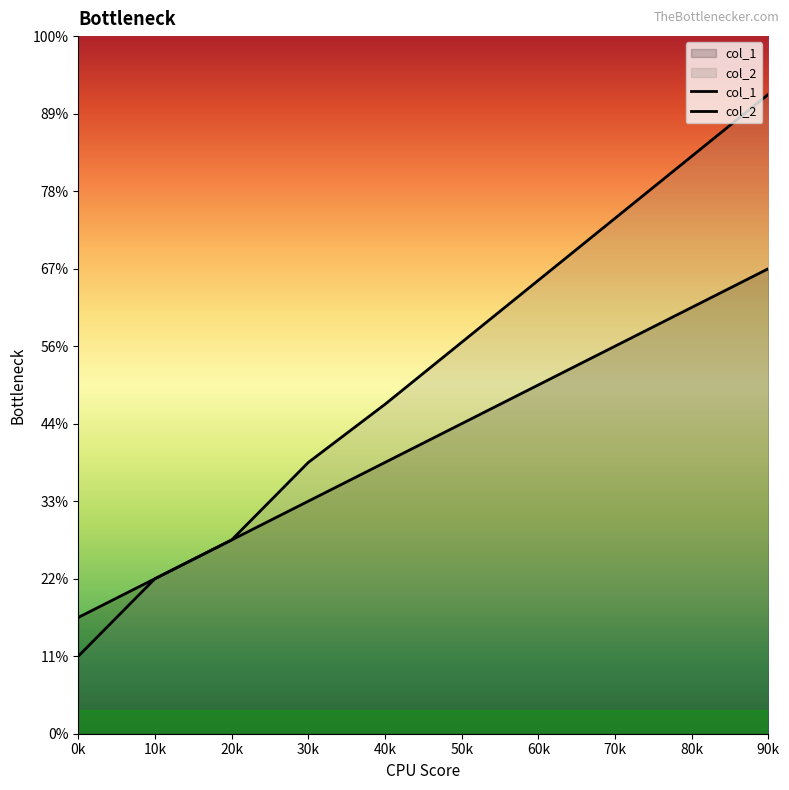

At how many categories does at least one series exceed 1?

5